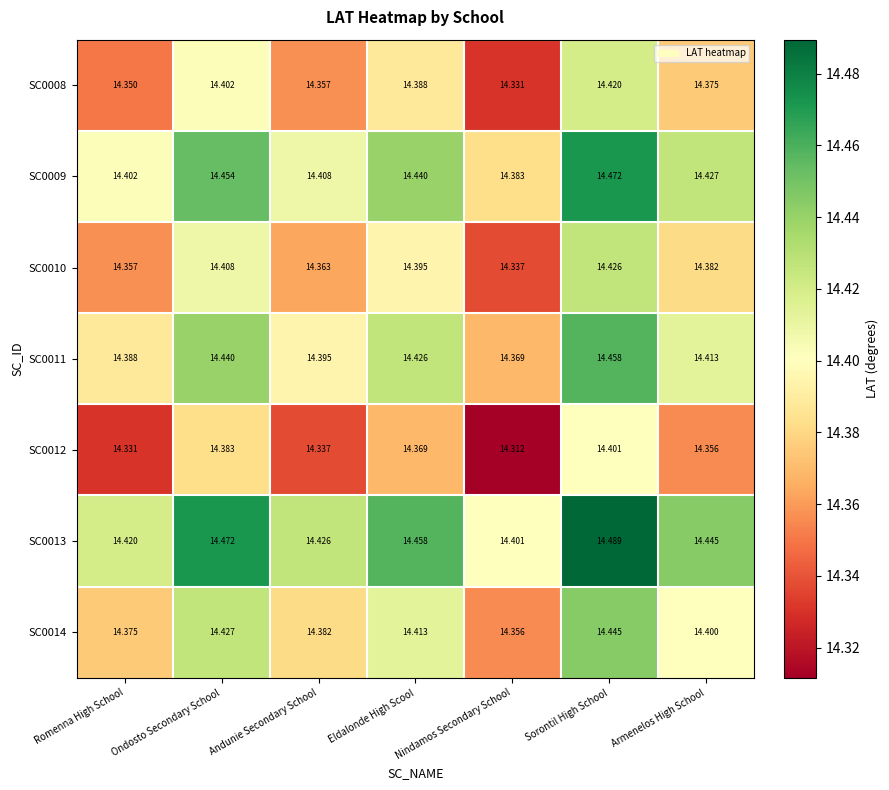

What is the total value across all series at Ondosto Secondary School?

101.0